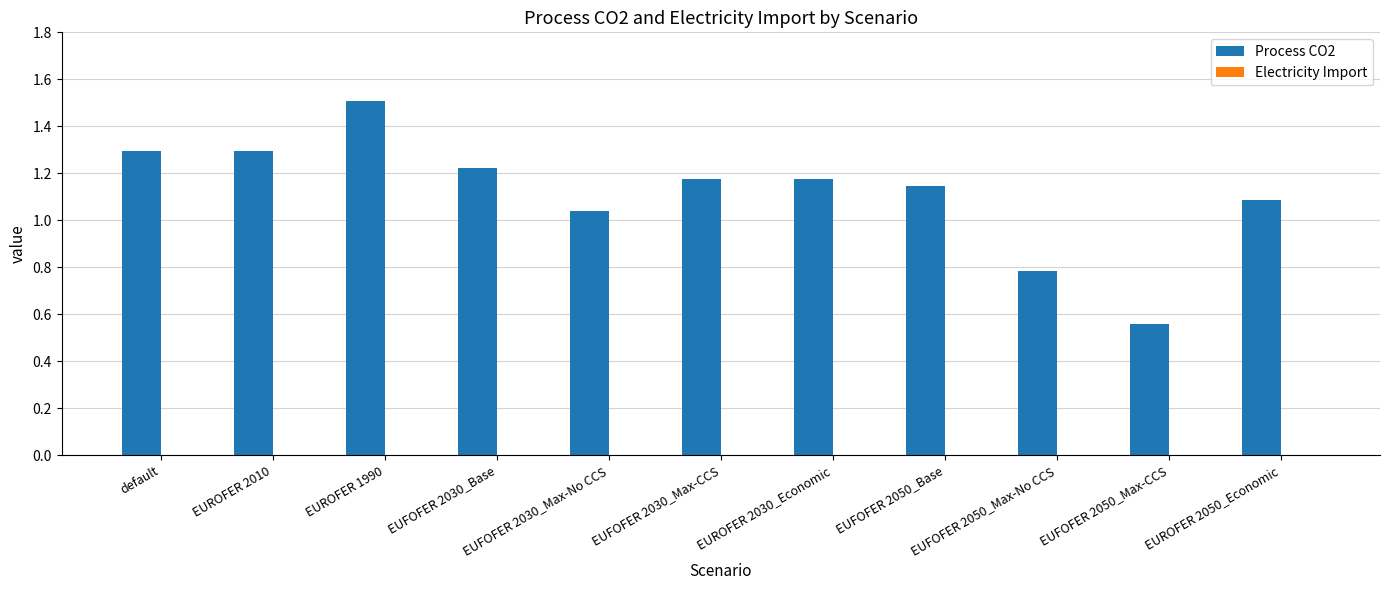

What is the value of the 9th bar from the left?

0.8